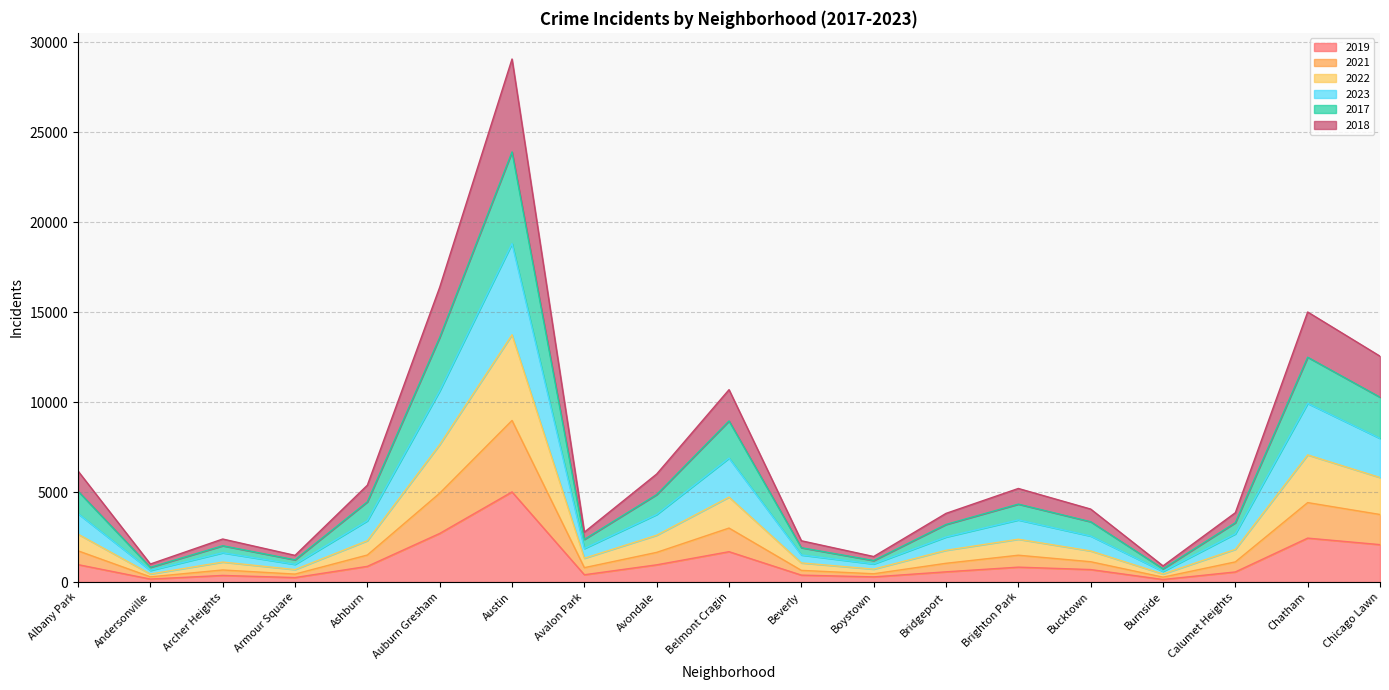

How many series are shown in this chart?

6